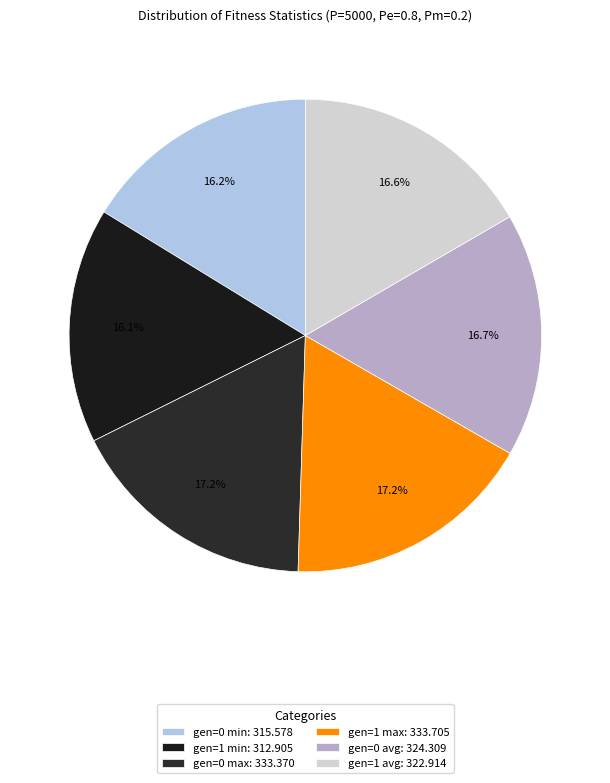

Approximately how many times larger is the value at gen=1 max compared to gen=0 avg?

1.0